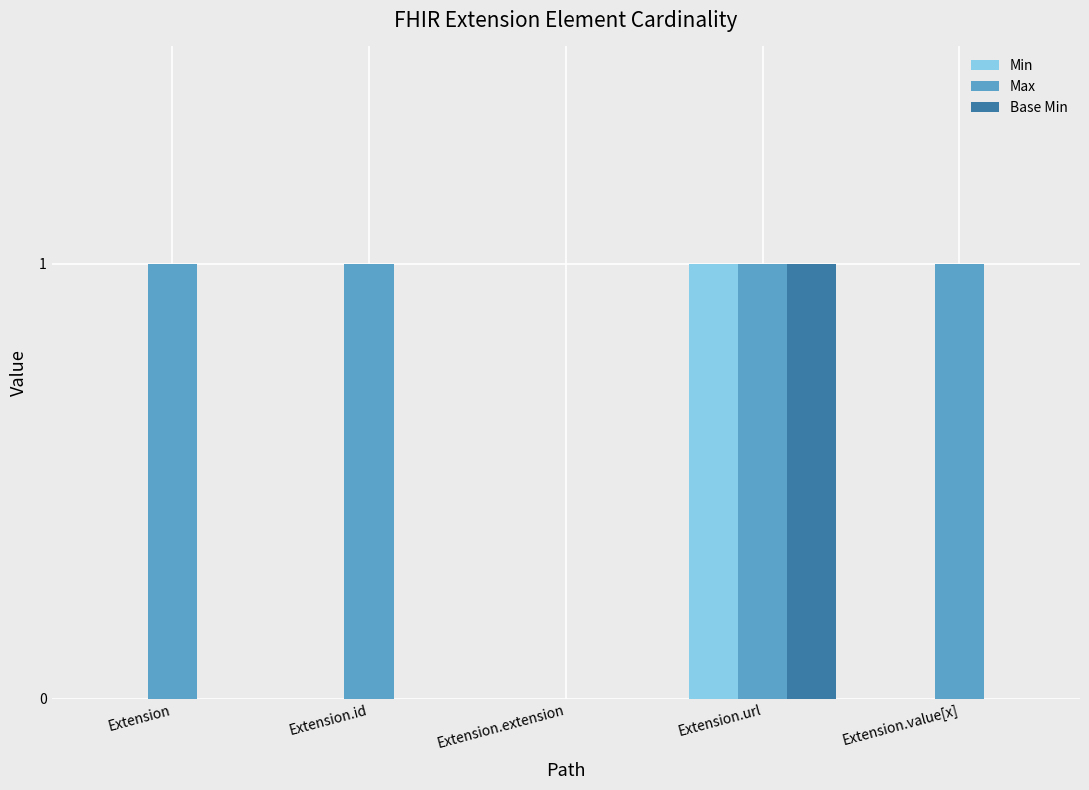

Reading right to left, list all the values displayed in this chart.

Min: 0	1	0	0	0
Max: 1	1	0	1	1
Base Min: 0	1	0	0	0